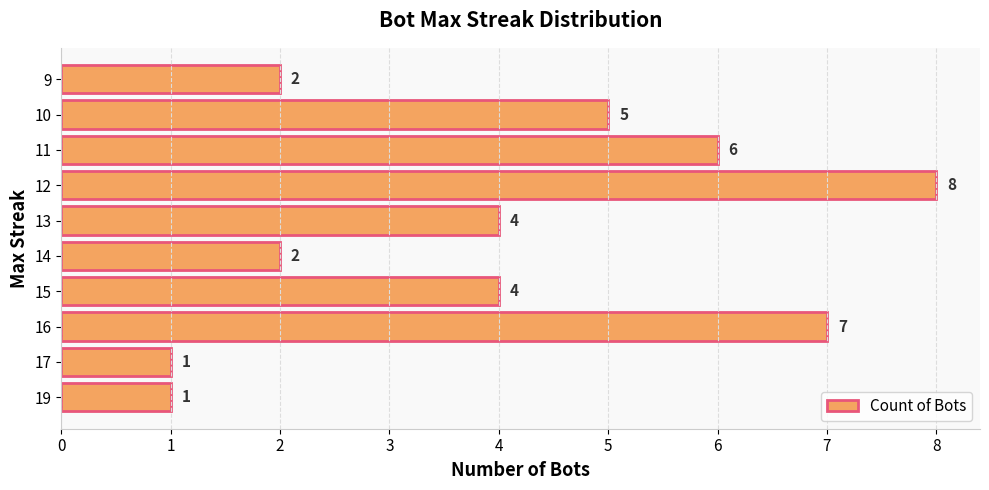

What is the average value?

4